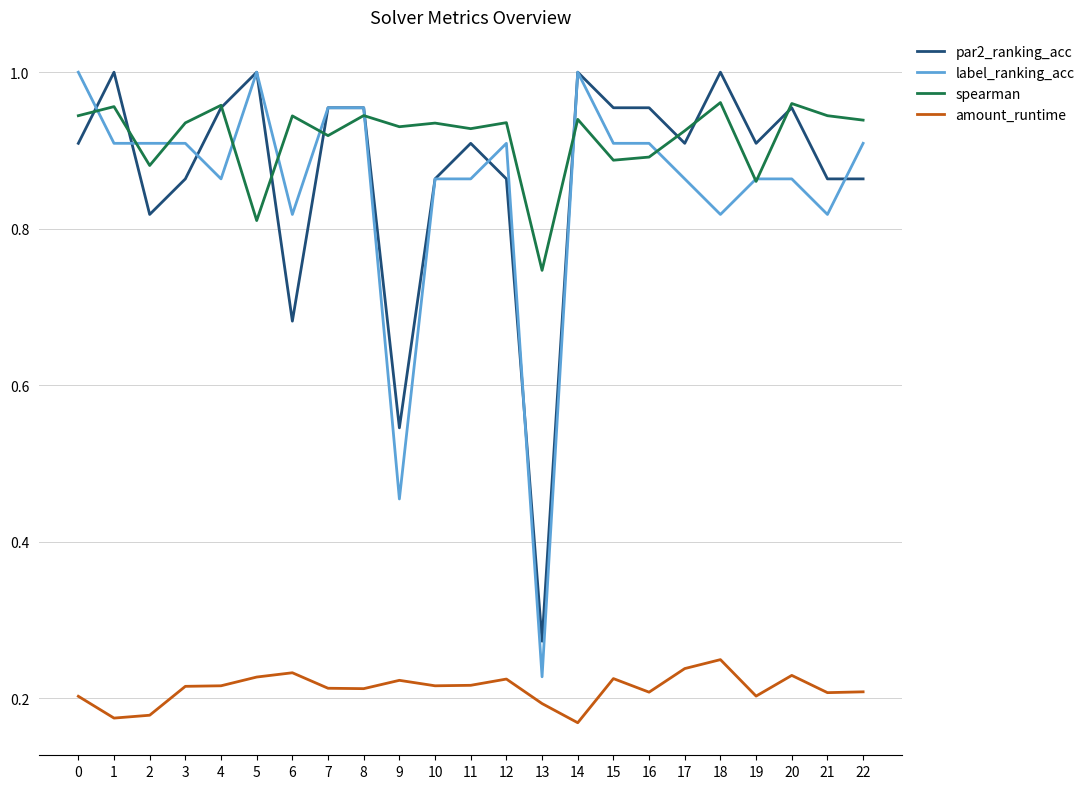

The value of par2_ranking_acc at 19 is 0.9. True or false?

True